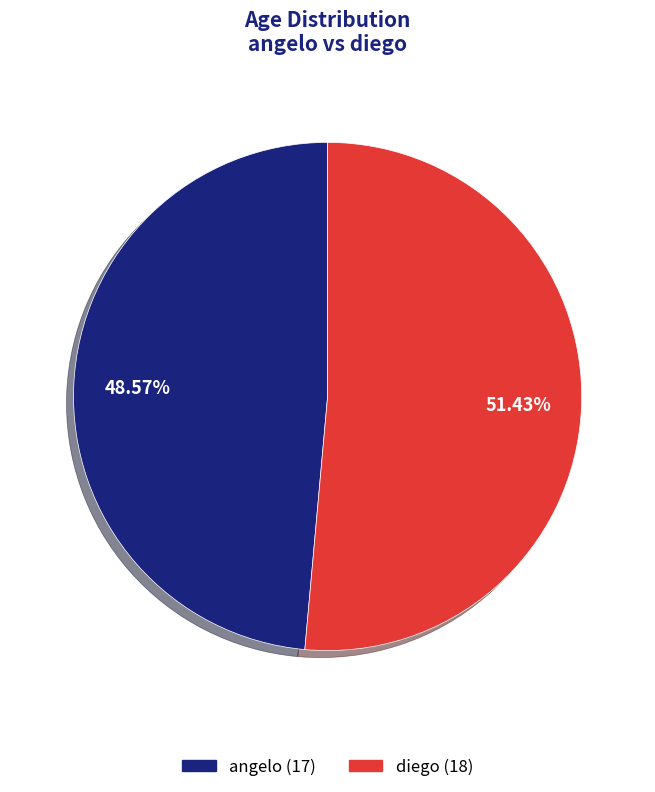

Which has a higher value, diego or angelo?

diego